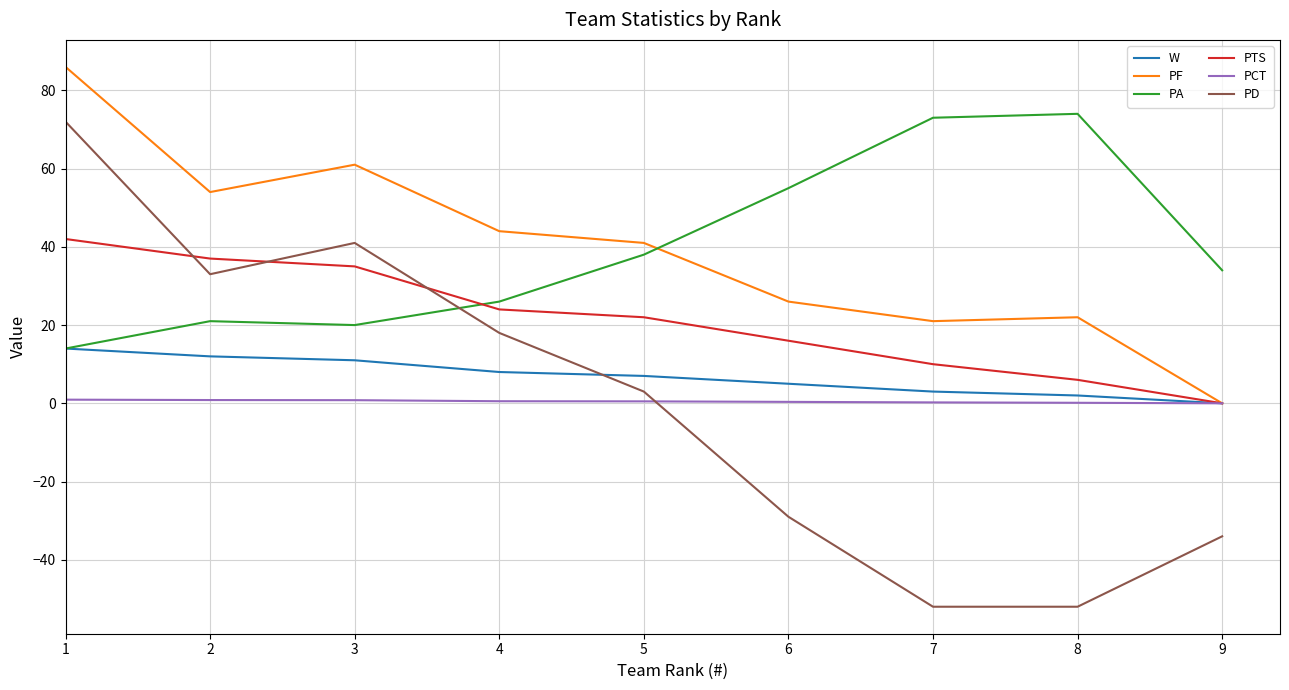

True or false: PCT and PD intersect in this chart.

True